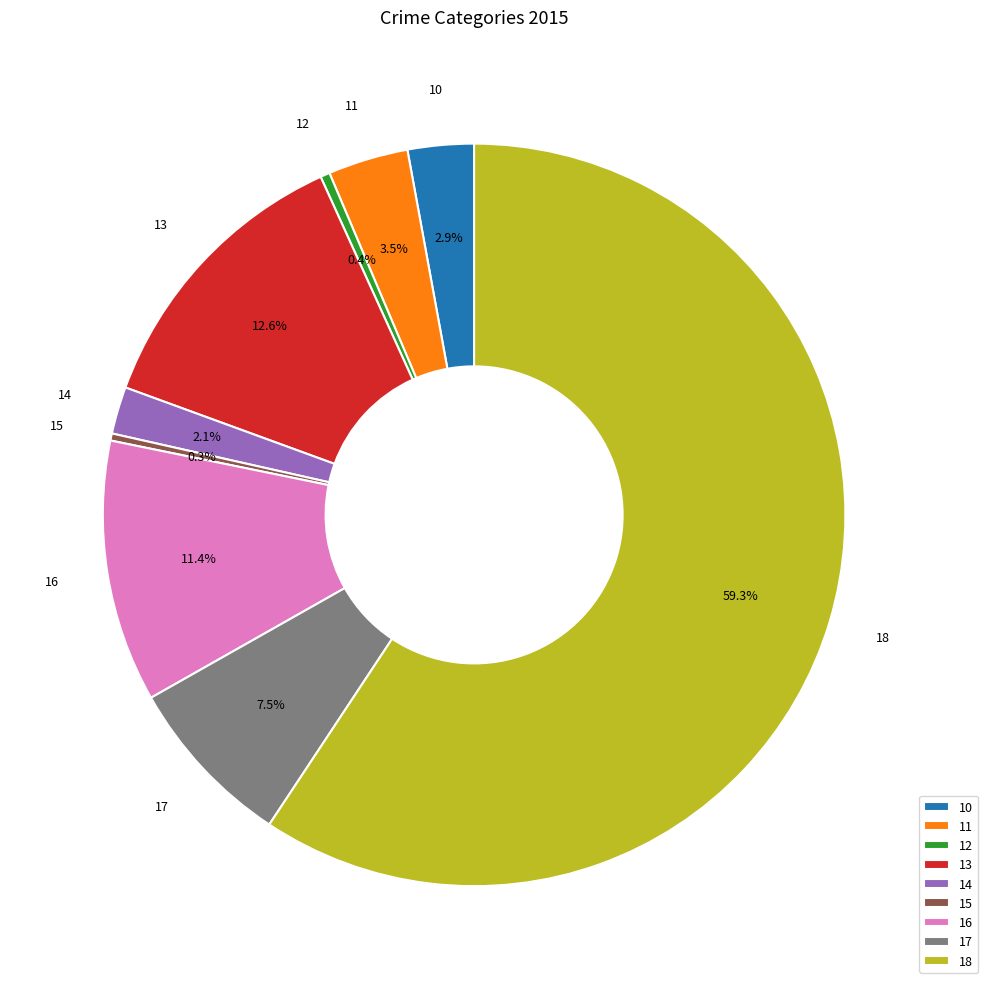

How many segments does this pie chart have?

9